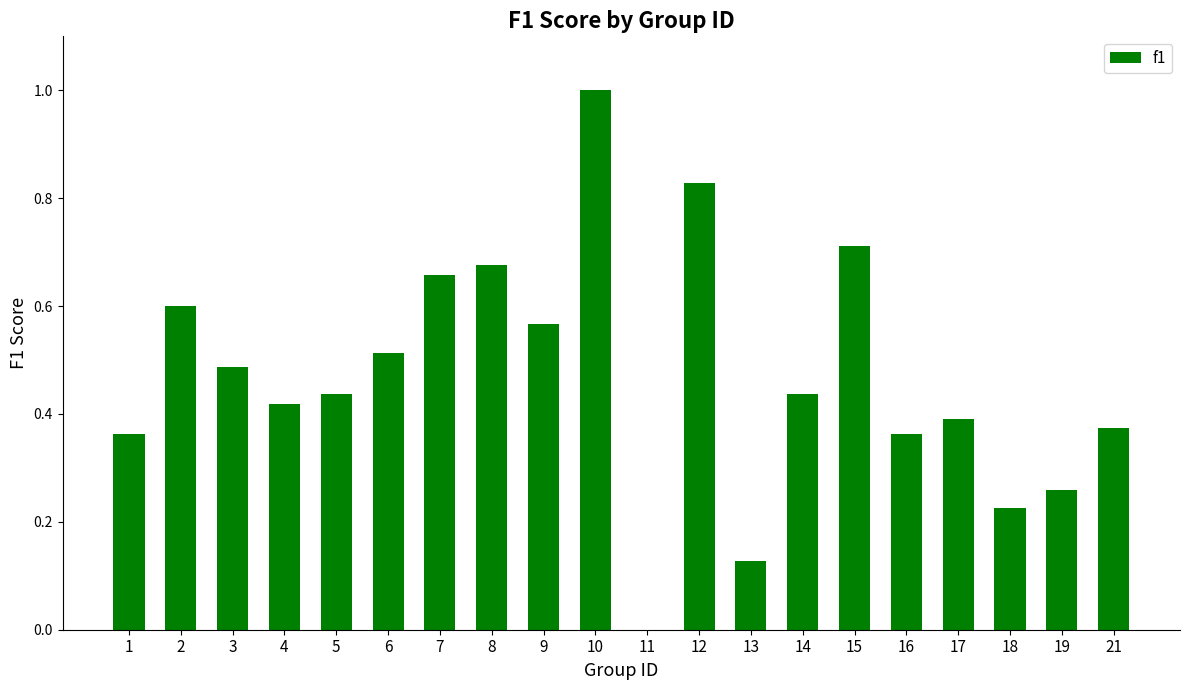

Which has a higher value, 3 or 14?

3